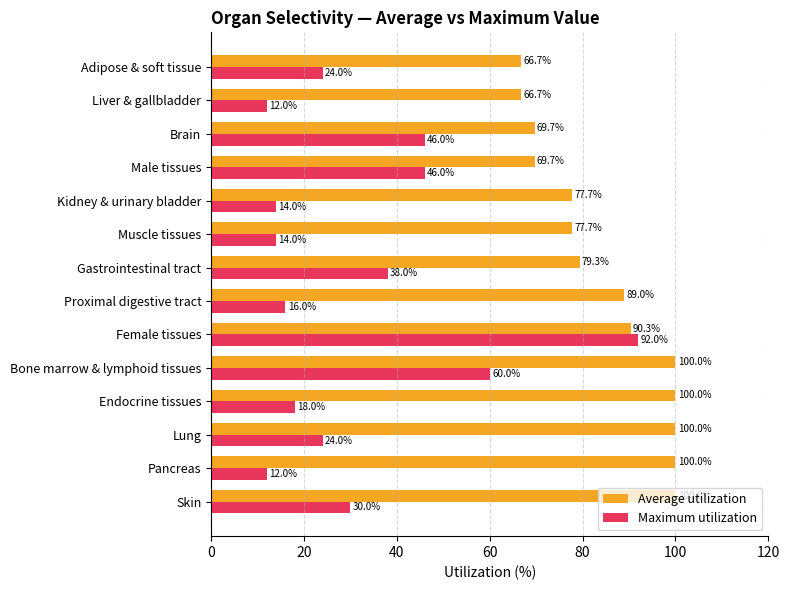

Count the number of categories in the chart.

14